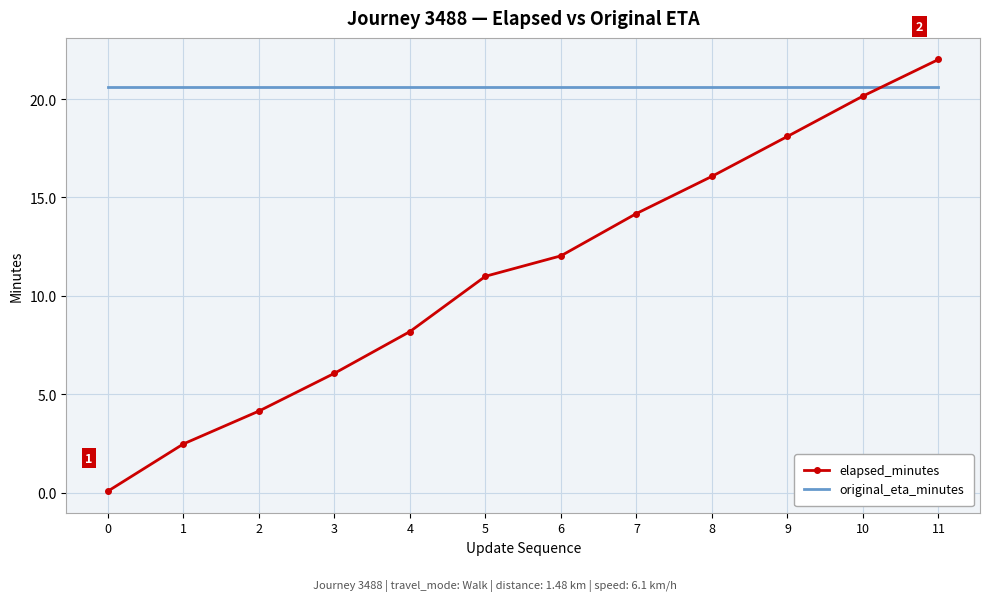

Which series has the largest range (max minus min)?

elapsed_minutes